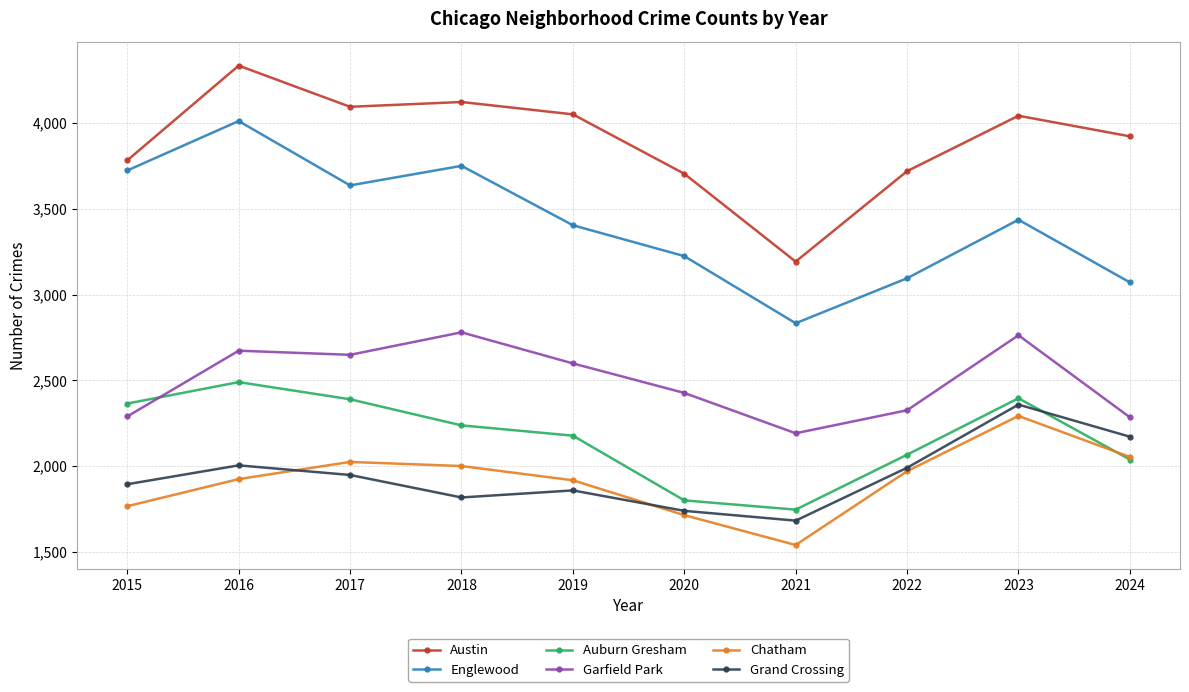

Where does the Englewood series first go above 3436?

2015